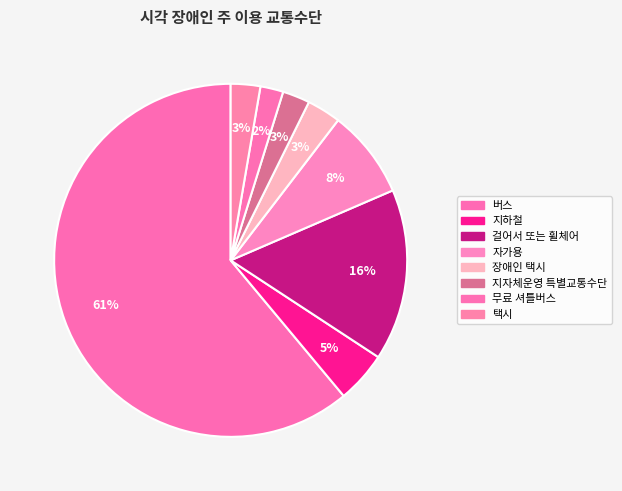

What is the largest slice in the pie chart?

버스